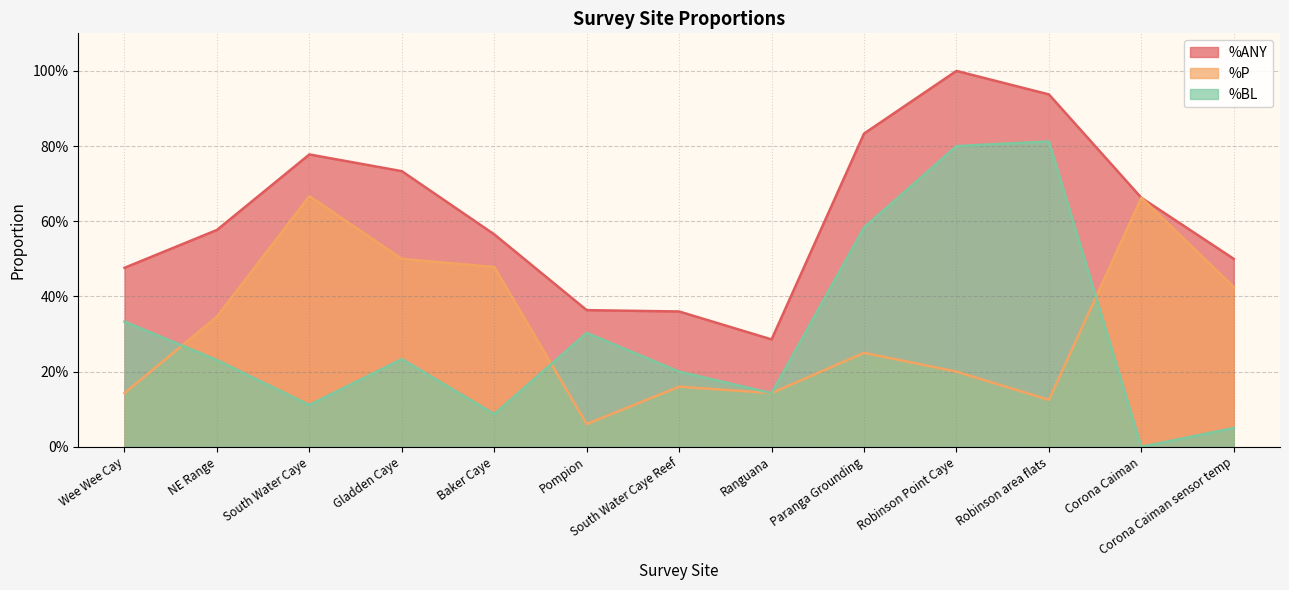

Read the %ANY line value at Baker Caye.

0.6